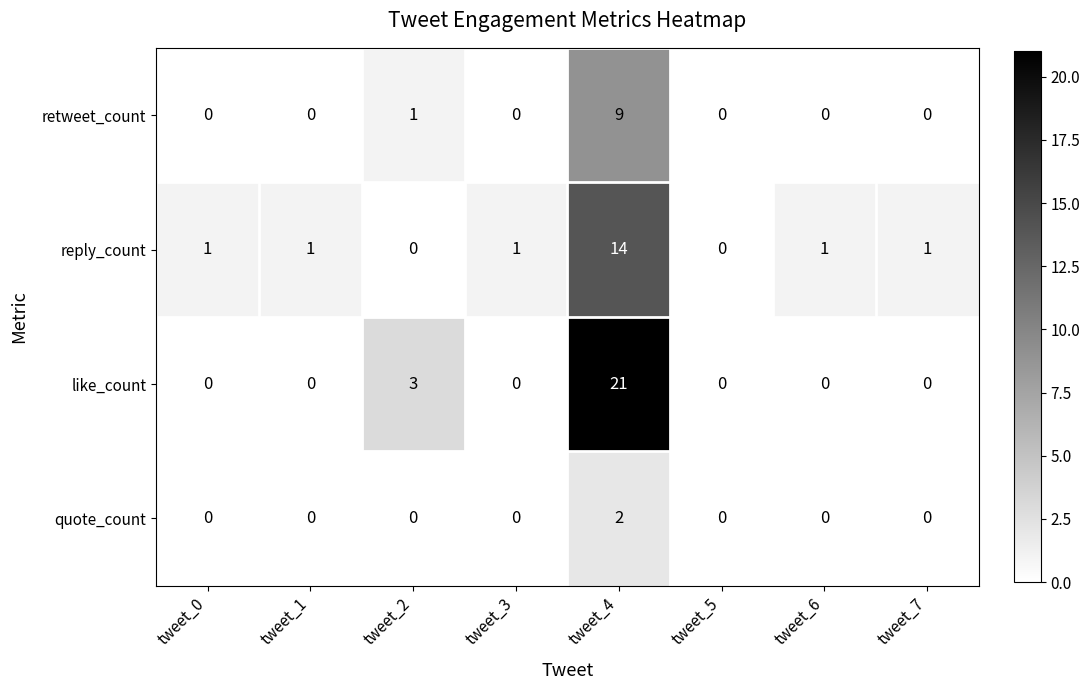

Which series has the largest total across all categories?

like_count